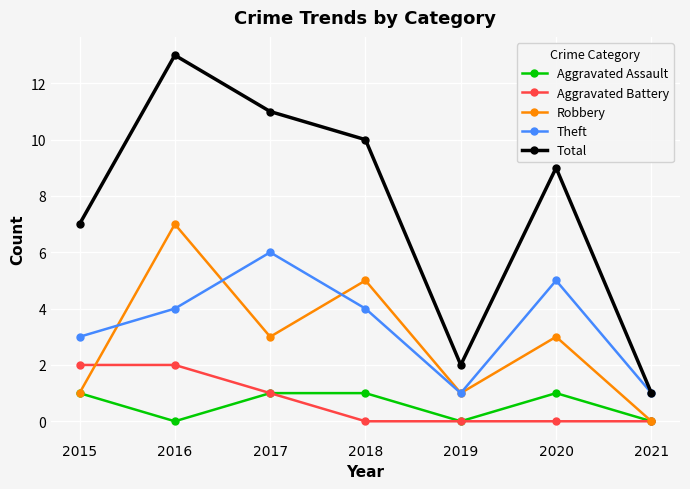

What is the maximum value for Aggravated Assault?

1